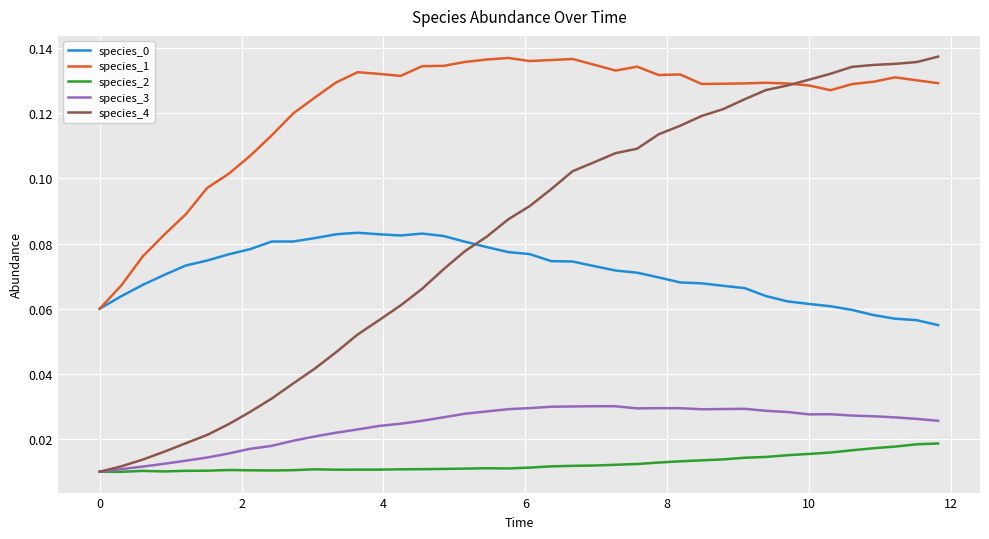

Which series has the largest total across all categories?

species_1